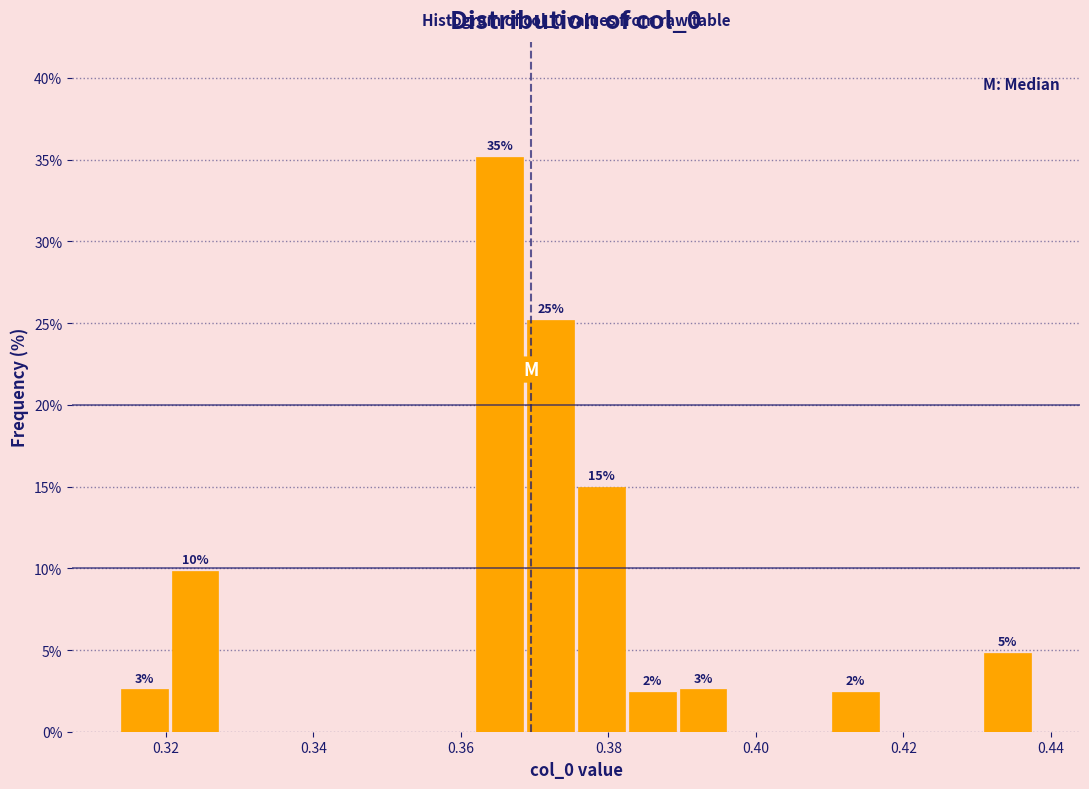

Around what value on the x-axis is the tallest bar? Give the approximate position of its centre, as read against the axis.

0.366